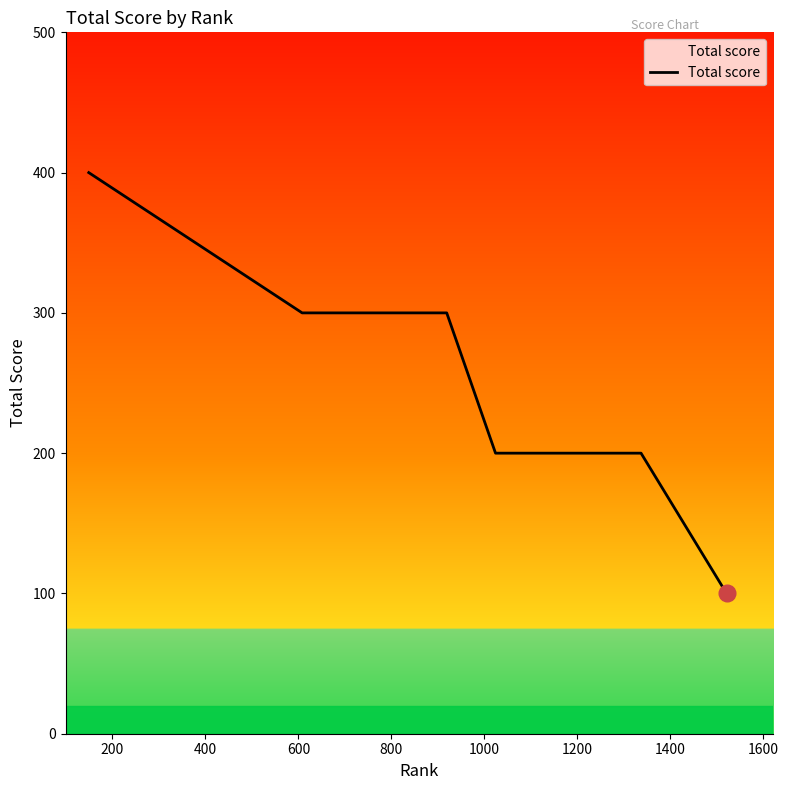

What is the greatest value displayed?

400